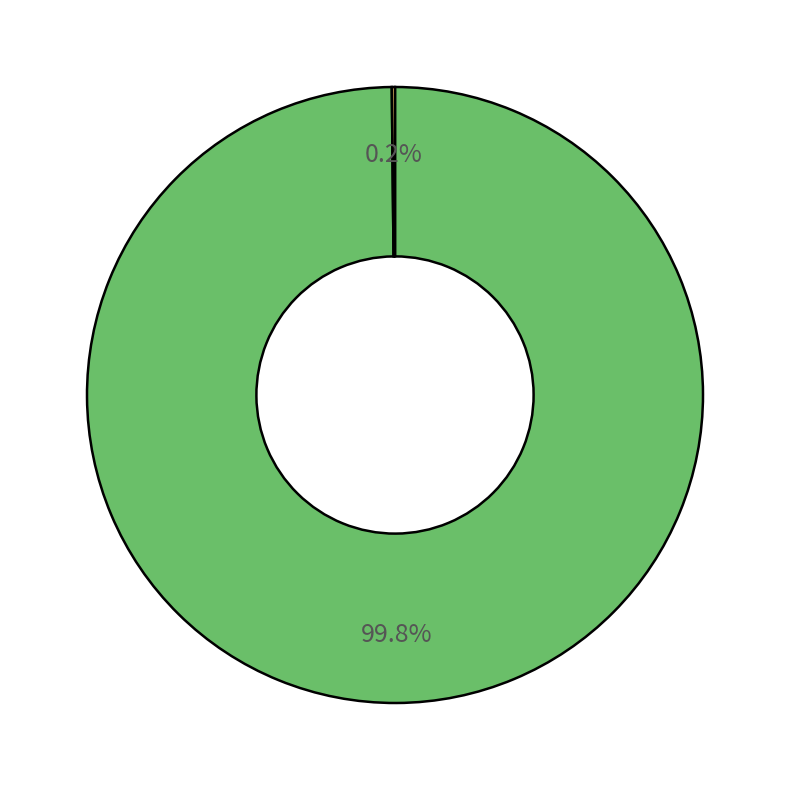

Does any single category account for the majority?

Yes